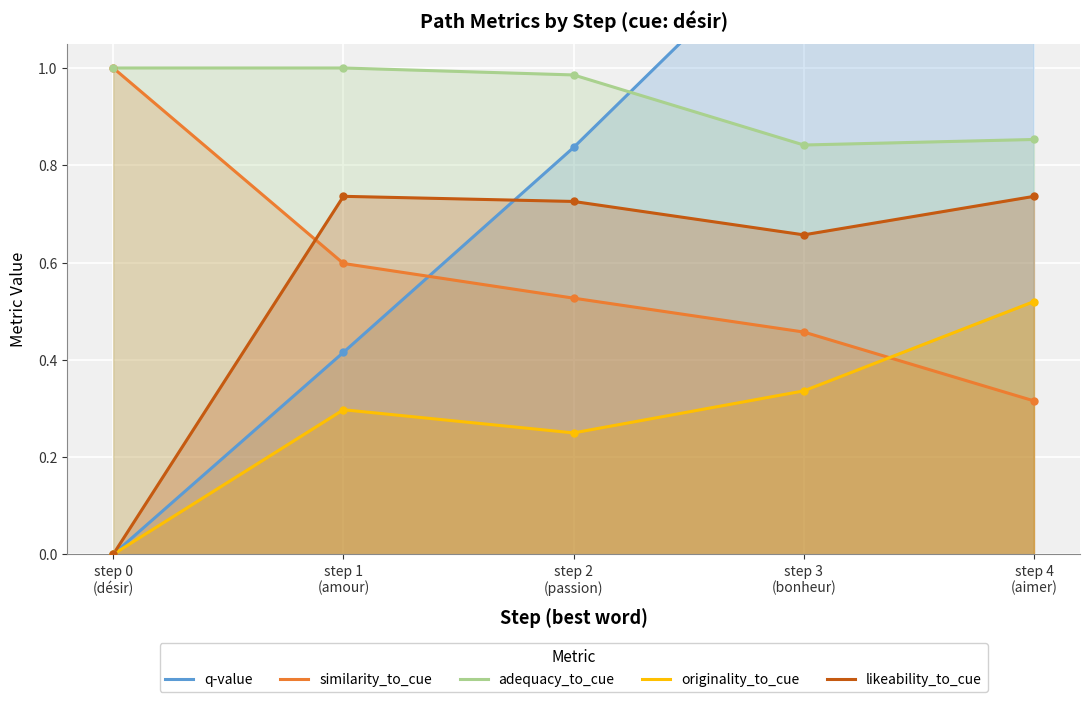

How many similarity_to_cue values are between 0 and 1?

5